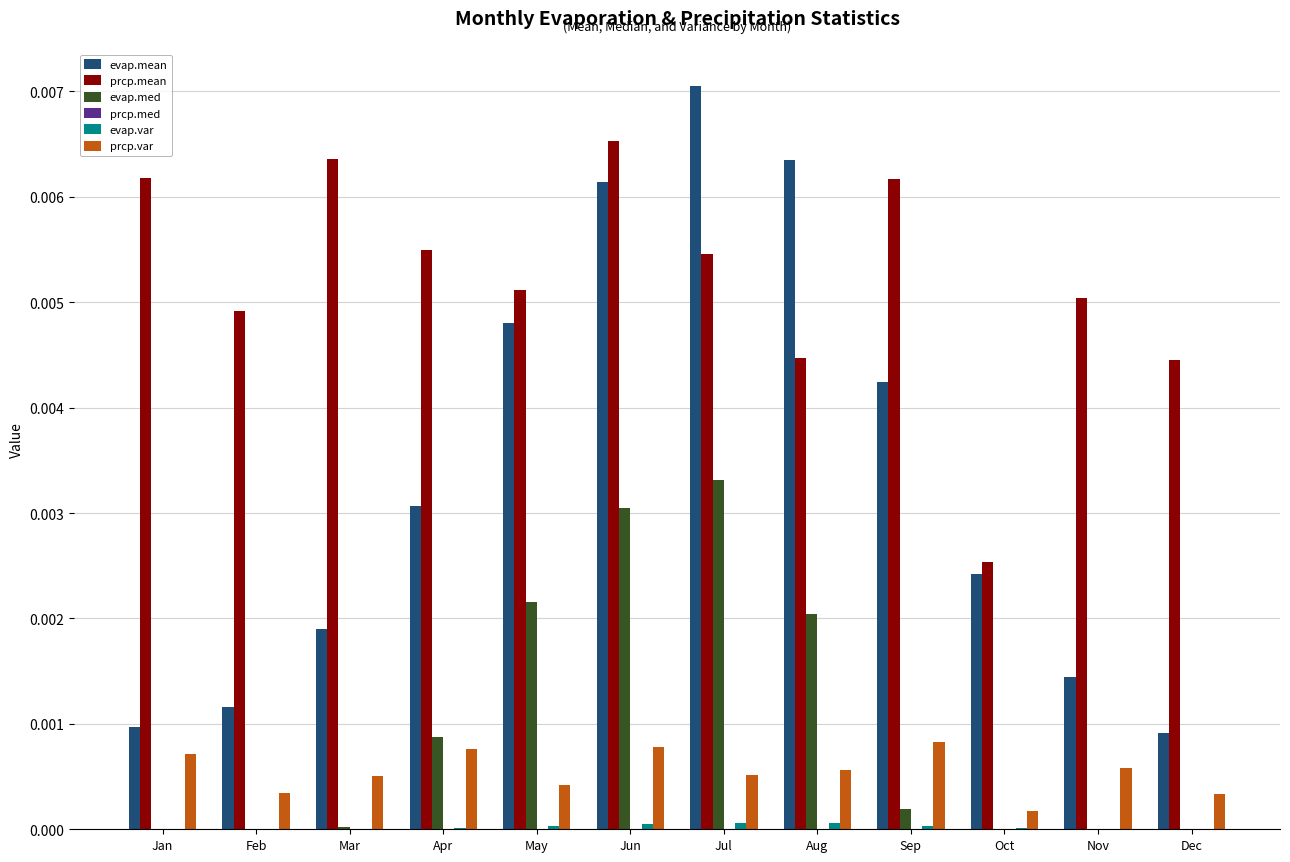

The prcp.var series shows 0.0 at Feb. True or false?

True